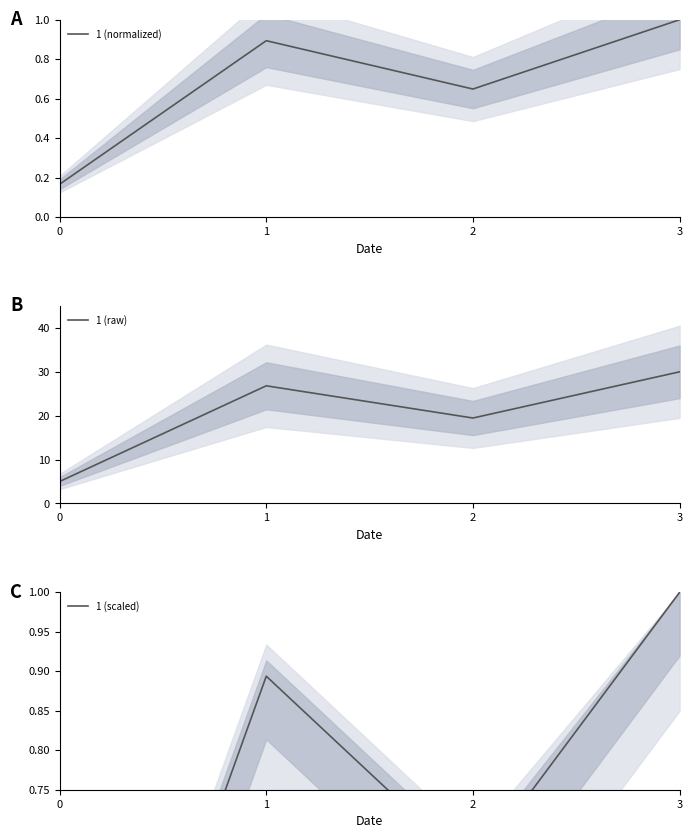

How many interior local valleys does the 1 (scaled) series have?

1